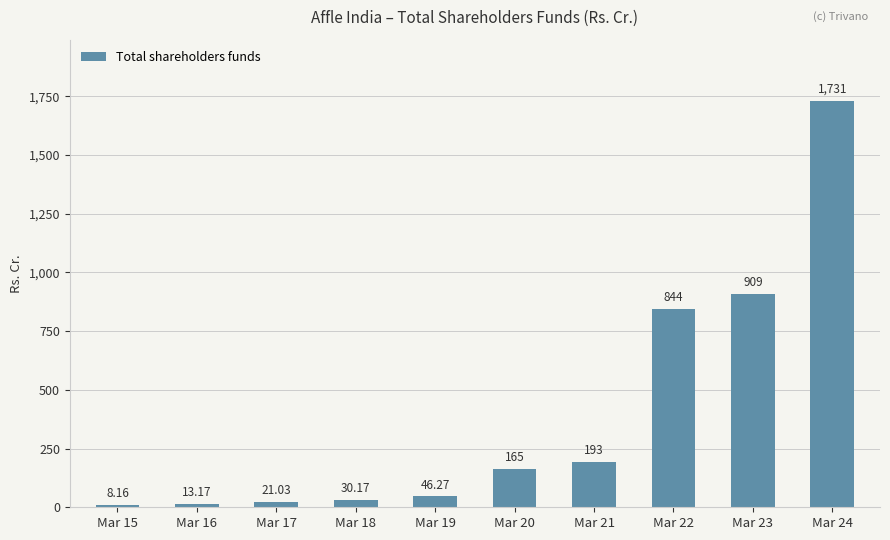

True or false: the data shows 330.1 at Mar 21.

False